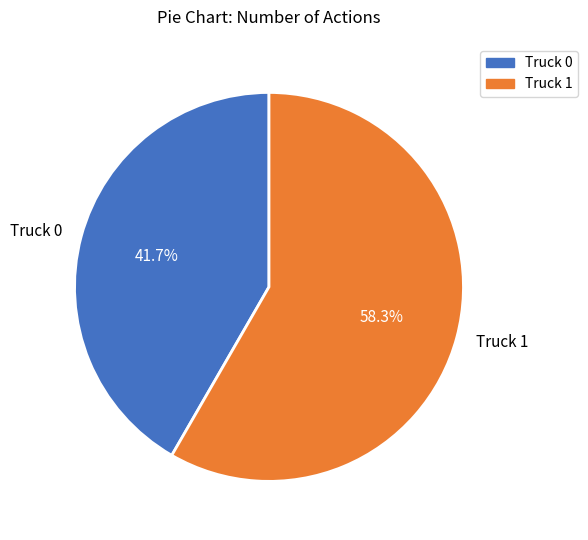

What is the largest slice in the pie chart?

Truck 1